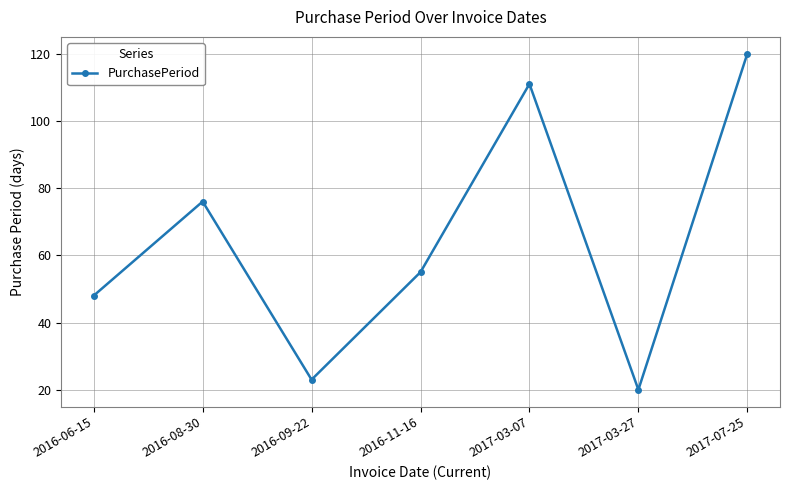

At which category does the data reach its first local peak?

2016-08-30